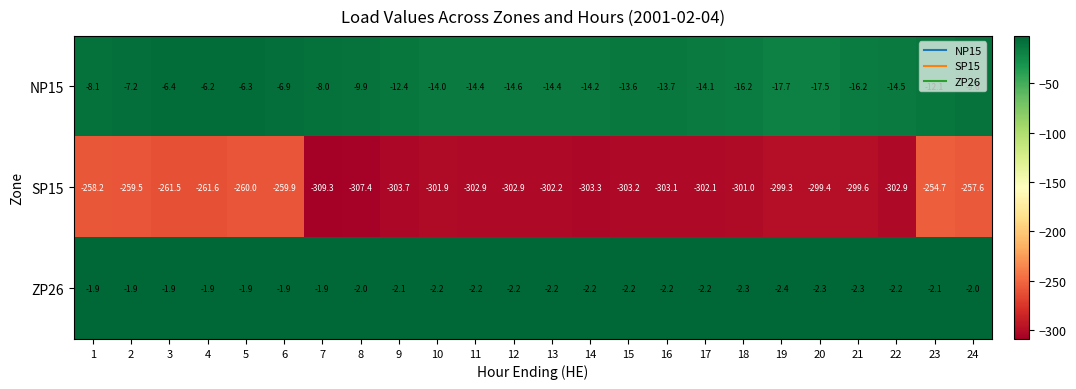

What is the spread (max minus min) of values at 22?

300.7